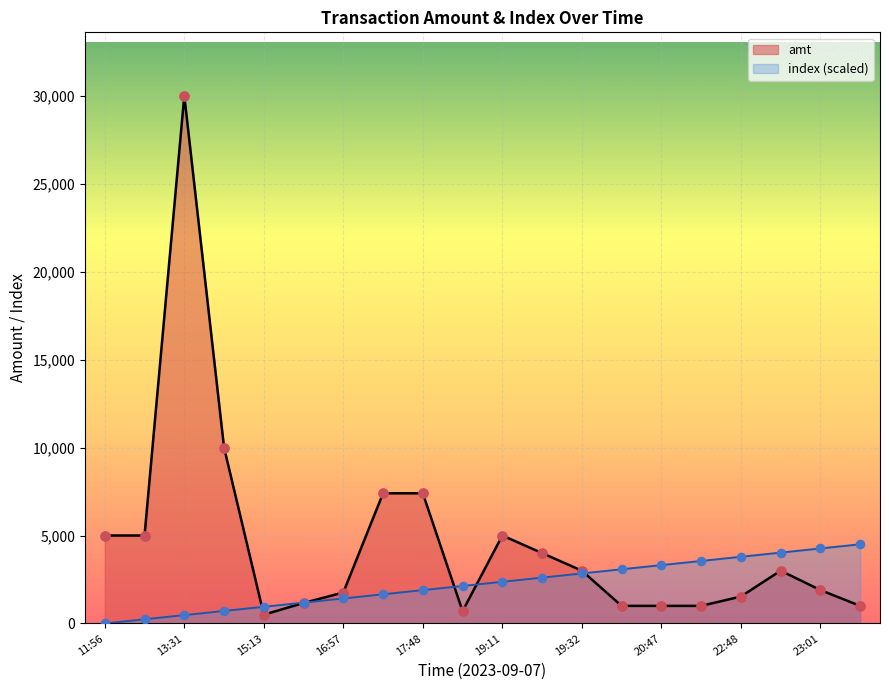

Which series has the largest Y range (max minus min)?

amt